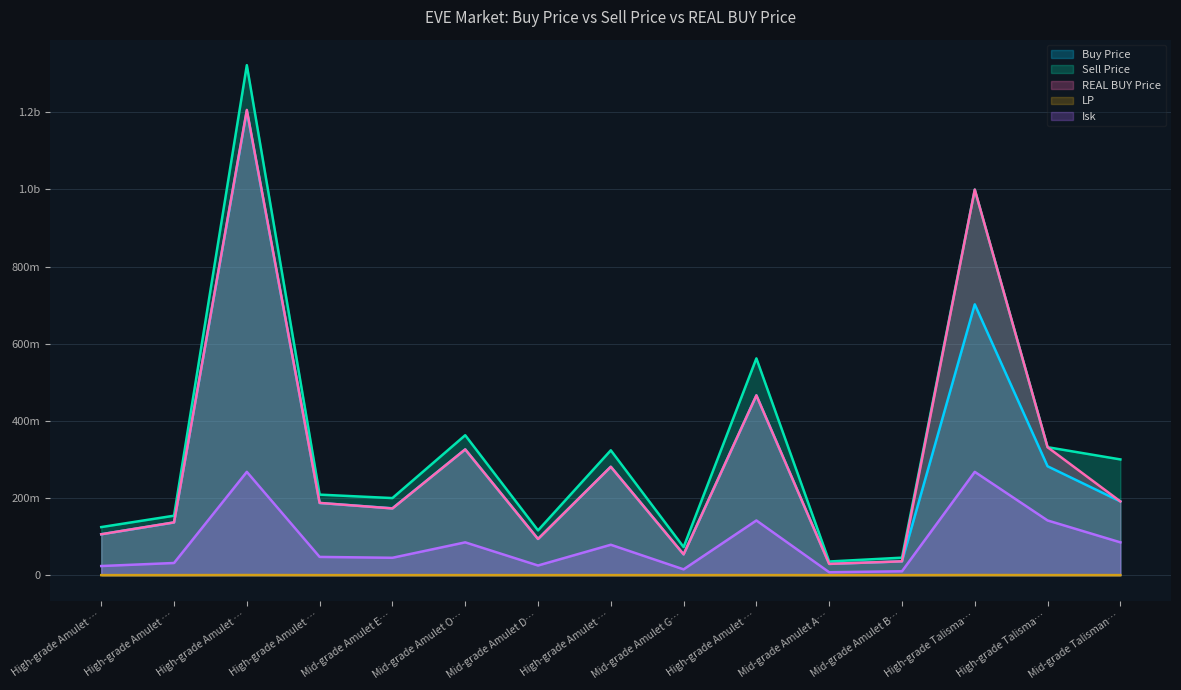

How many interior local valleys does the LP series have?

4